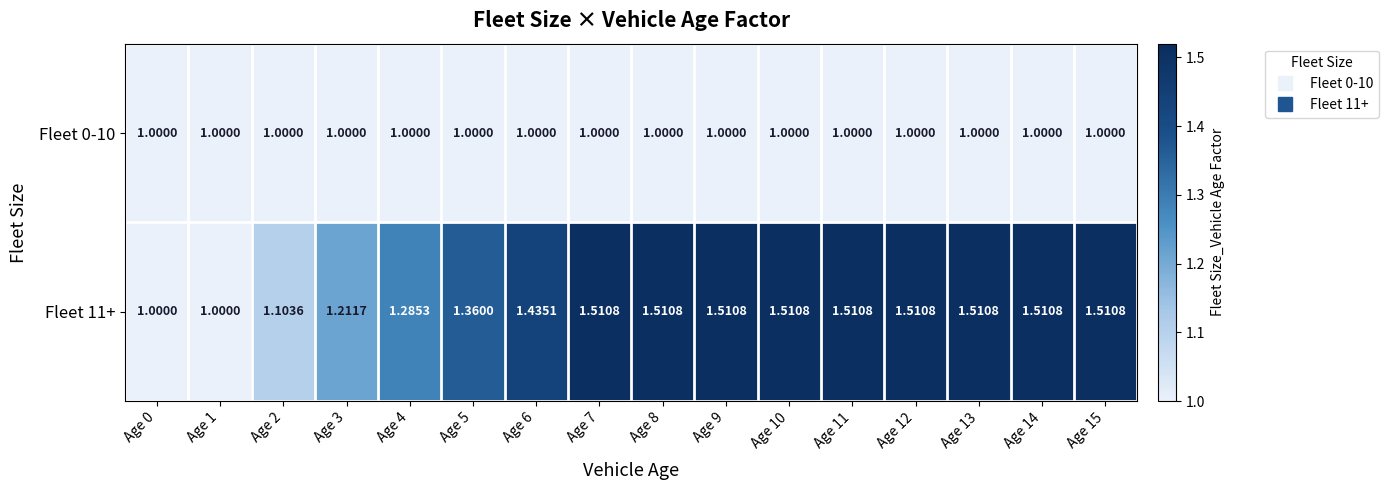

Is the value of Fleet 11+ at Age 2 greater than the value of Fleet 0-10 at Age 1?

Yes